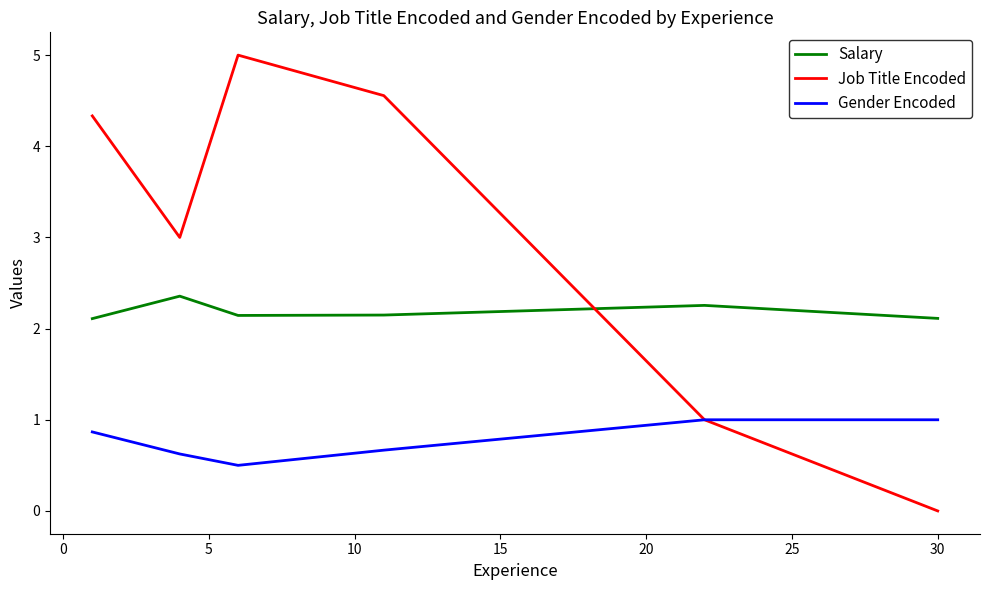

What is the average value of the Gender Encoded series?

0.8